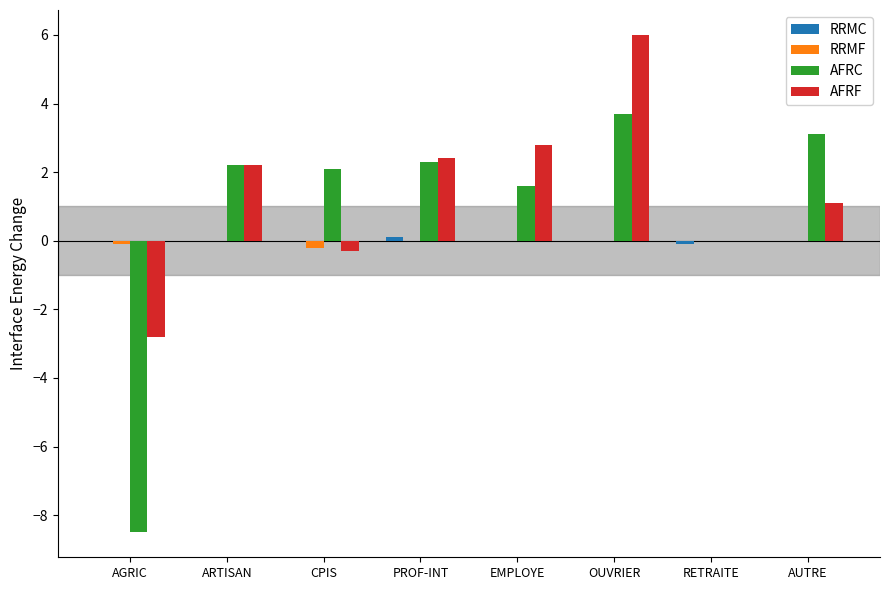

Count the number of data series in this chart.

4